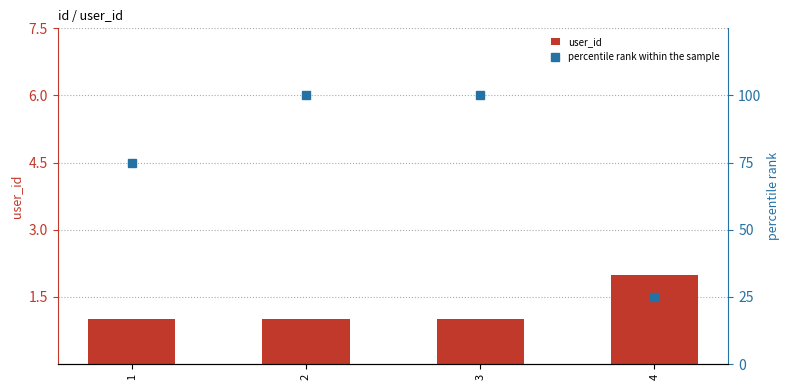

Which series has the largest range (max minus min)?

percentile rank within the sample